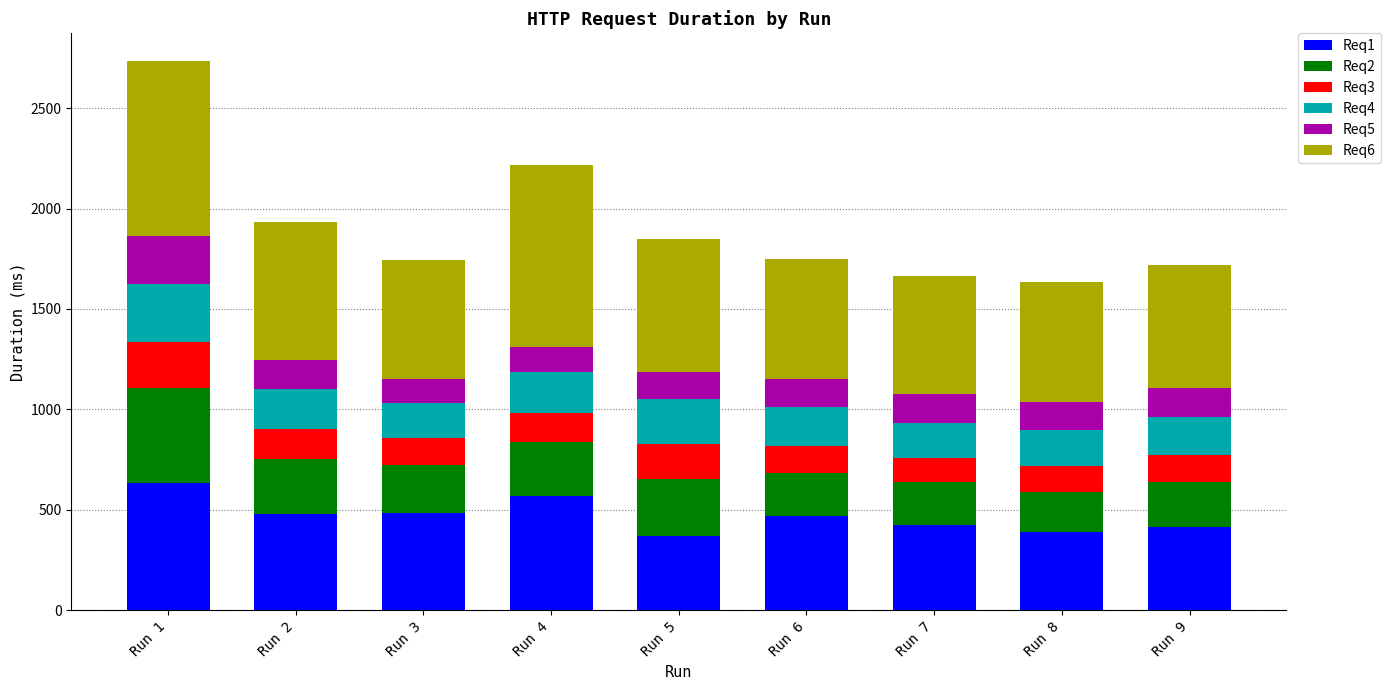

The value of Req1 at Run 1 is 924. True or false?

False